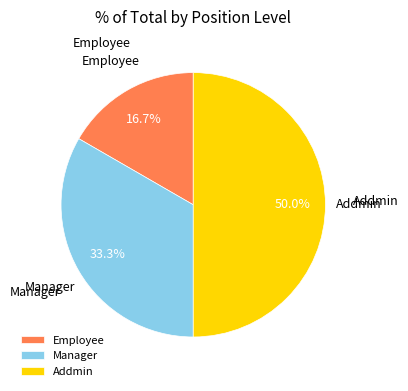

What percentage do Addmin and Manager together represent?

83.3%